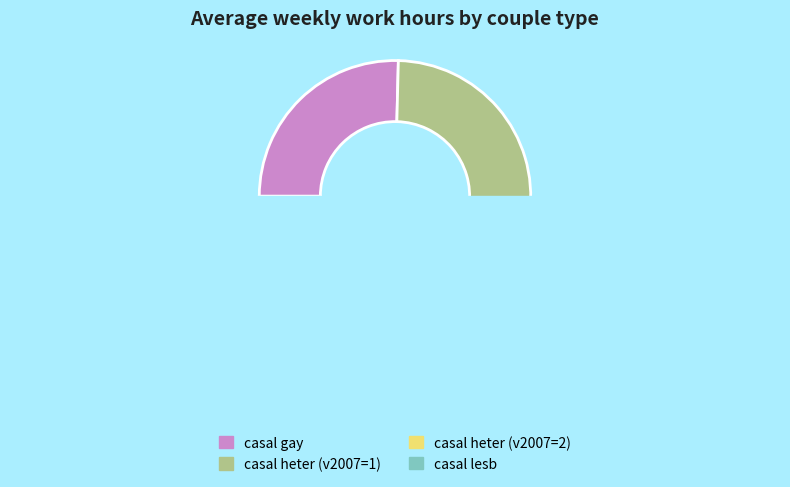

True or false: casal heter (v2007=2) accounts for 39% of the total.

False